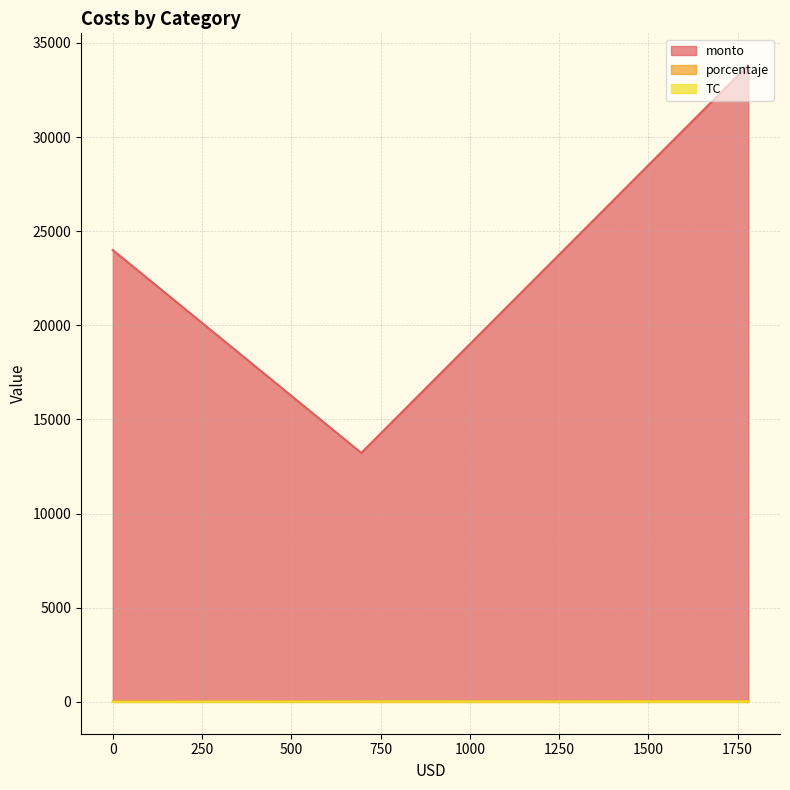

What is the maximum value shown in the chart?

33820.0